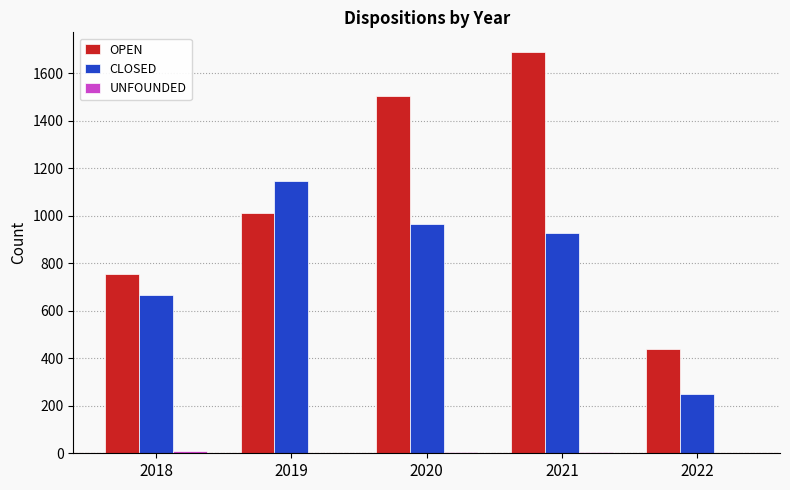

Which series changed the most between 2018 and 2022?

CLOSED